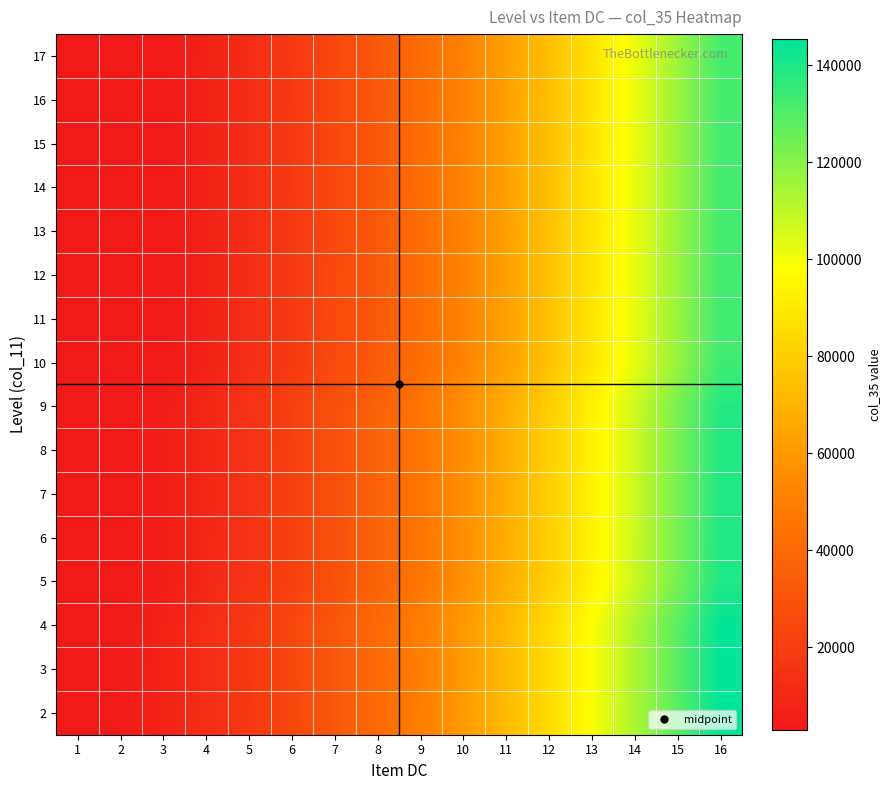

Reading left to right, what are all the values shown in this chart?

2: 1=3000.0	2=3600.0	3=7333.3	4=12000.0	5=17640.0	6=24266.7	7=31885.7	8=40500.0	9=50111.1	10=60720.0	11=72327.3	12=84933.3	13=98538.5	14=113142.9	15=128746.7	16=145350.0
3: 1=3504.8	2=3504.8	3=7227.5	4=11881.0	5=17506.7	6=24118.5	7=31722.5	8=40321.4	9=49917.1	10=60510.5	11=72102.2	12=84692.6	13=98282.1	14=112870.8	15=128458.8	16=145046.4
4: 1=3457.1	2=3457.1	3=7174.6	4=11821.4	5=17440.0	6=24044.4	7=31640.8	8=40232.1	9=49820.1	10=60405.7	11=71989.6	12=84572.2	13=98153.9	14=112734.7	15=128314.9	16=144894.6
5: 1=3000.0	2=3000.0	3=5232.8	4=9636.9	5=14993.3	6=21325.9	7=28644.9	8=36955.4	9=46260.1	10=56560.9	11=67858.9	12=80154.6	13=93448.7	14=107741.5	15=123033.2	16=139324.1
6: 1=3000.0	2=3000.0	3=5179.9	4=9577.4	5=14926.7	6=21251.8	7=28563.3	8=36866.1	9=46163.1	10=56456.2	11=67746.3	12=80034.3	13=93320.5	14=107605.4	15=122889.3	16=139172.3
7: 1=3000.0	2=3000.0	3=5127.0	4=9517.9	5=14860.0	6=21177.8	7=28481.6	8=36776.8	9=46066.1	10=56351.4	11=67633.8	12=79913.9	13=93192.3	14=107469.4	15=122745.4	16=139020.5
8: 1=3000.0	2=3000.0	3=5074.1	4=9458.3	5=14793.3	6=21103.7	7=28400.0	8=36687.5	9=45969.1	10=56246.7	11=67521.2	12=79793.5	13=93064.1	14=107333.3	15=122601.5	16=138868.8
9: 1=3000.0	2=3000.0	3=5021.2	4=9398.8	5=14726.7	6=21029.6	7=28318.4	8=36598.2	9=45872.1	10=56141.9	11=67408.7	12=79673.1	13=92935.9	14=107197.3	15=122457.6	16=138717.0
10: 1=3000.0	2=3000.0	3=3079.4	4=7214.3	5=12280.0	6=18311.1	7=25322.5	8=33321.4	9=42312.2	10=52297.1	11=63277.9	12=75255.6	13=88230.8	14=102204.1	15=117175.9	16=133146.4
11: 1=3000.0	2=3000.0	3=3026.5	4=7154.8	5=12213.3	6=18237.0	7=25240.8	8=33232.1	9=42215.2	10=52192.4	11=63165.4	12=75135.2	13=88102.6	14=102068.0	15=117032.0	16=132994.6
12: 1=3000.0	2=3000.0	3=3000.0	4=7095.2	5=12146.7	6=18163.0	7=25159.2	8=33142.9	9=42118.2	10=52087.6	11=63052.8	12=75014.8	13=87974.4	14=101932.0	15=116888.0	16=132842.9
13: 1=3000.0	2=3000.0	3=3000.0	4=7035.7	5=12080.0	6=18088.9	7=25077.5	8=33053.6	9=42021.2	10=51982.9	11=62940.3	12=74894.4	13=87846.1	14=101795.9	15=116744.1	16=132691.1
14: 1=3000.0	2=3000.0	3=3000.0	4=6976.2	5=12013.3	6=18014.8	7=24995.9	8=32964.3	9=41924.2	10=51878.1	11=62827.7	12=74774.1	13=87717.9	14=101659.9	15=116600.2	16=132539.3
15: 1=3000.0	2=3000.0	3=3000.0	4=6916.7	5=11946.7	6=17940.7	7=24914.3	8=32875.0	9=41827.2	10=51773.3	11=62715.2	12=74653.7	13=87589.7	14=101523.8	15=116456.3	16=132387.5
16: 1=3000.0	2=3000.0	3=3000.0	4=6857.1	5=11880.0	6=17866.7	7=24832.7	8=32785.7	9=41730.2	10=51668.6	11=62602.6	12=74533.3	13=87461.5	14=101387.8	15=116312.4	16=132235.7
17: 1=3000.0	2=3000.0	3=3000.0	4=6797.6	5=11813.3	6=17792.6	7=24751.0	8=32696.4	9=41633.2	10=51563.8	11=62490.0	12=74413.0	13=87333.3	14=101251.7	15=116168.5	16=132083.9